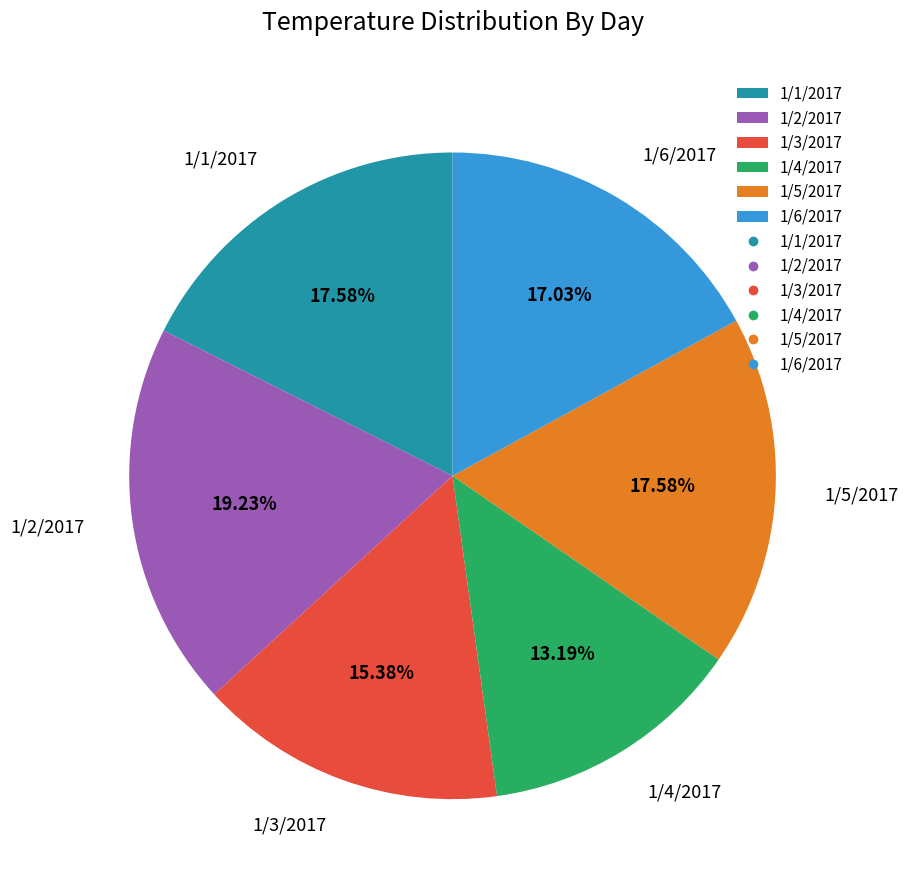

Which category has the biggest portion of the pie?

1/2/2017